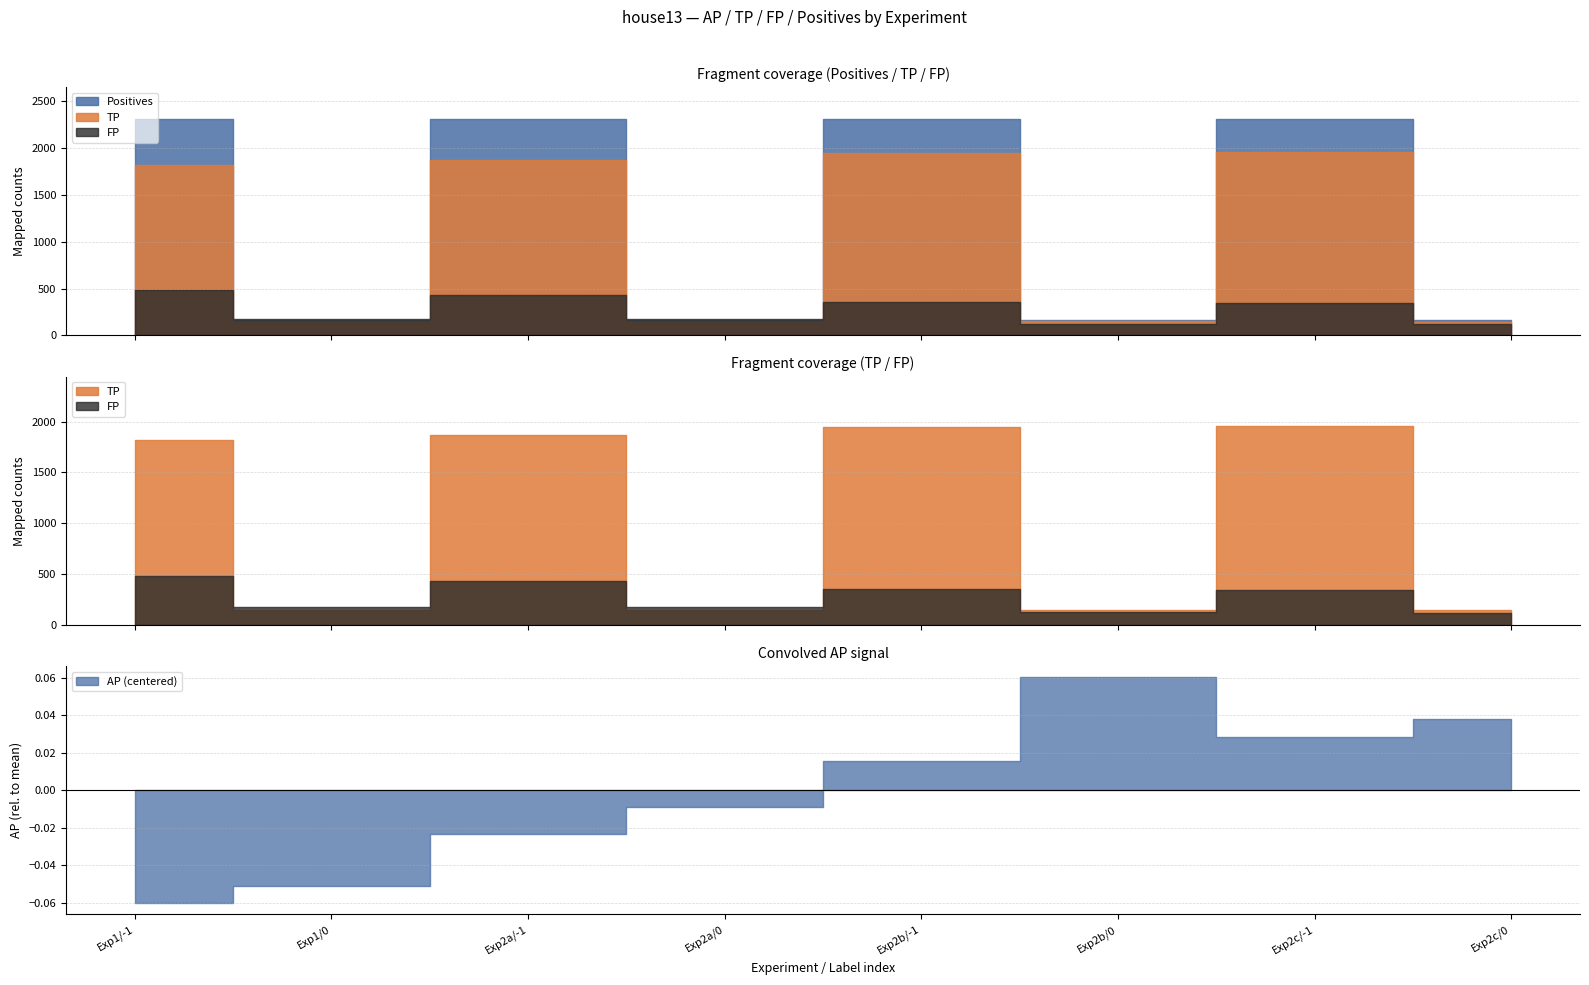

Does the chart have visible grid lines?

Yes